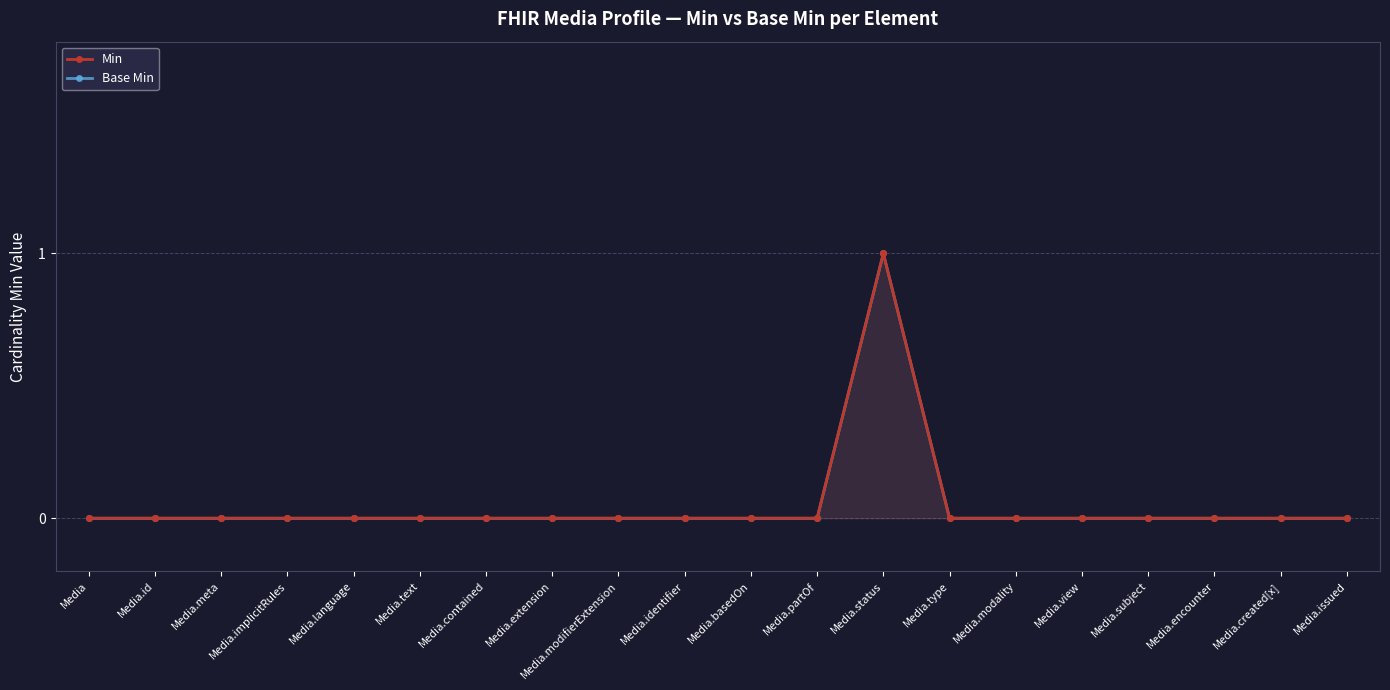

What is the maximum value shown in the chart?

1